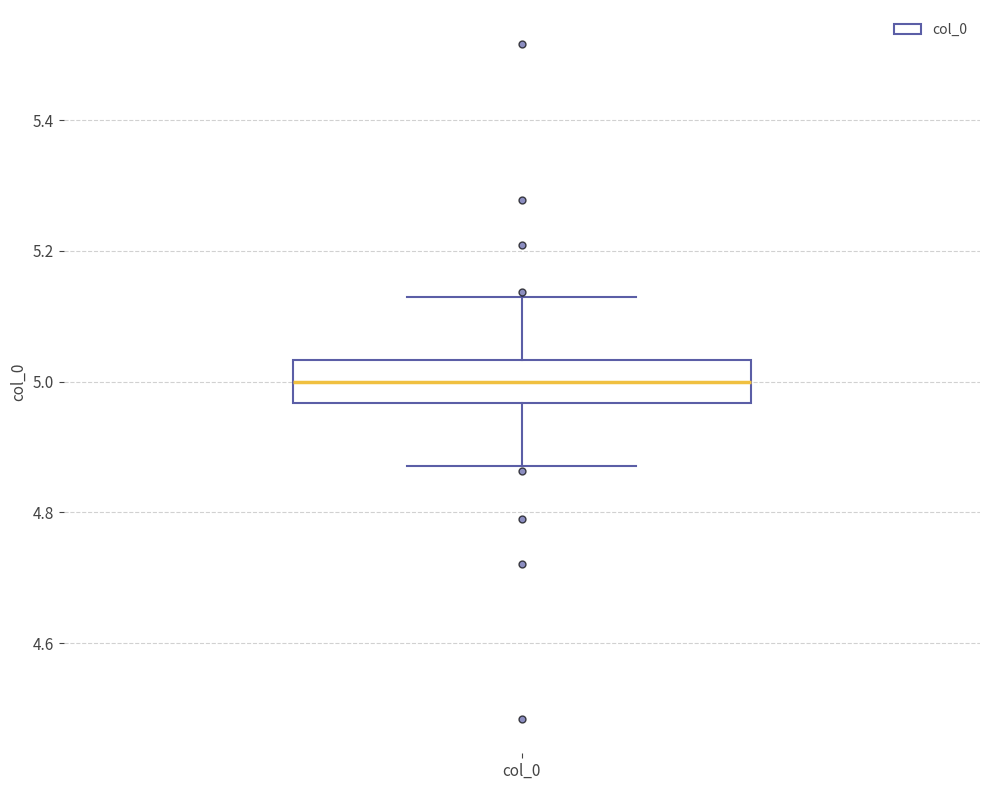

Transcribe this box plot: give where the median line is, the range the box spans, and where the two whiskers end, as read against the y-axis. The values are not printed on the chart, so give them approximately, as read against the axis.

median 5.00, box 4.96 to 5.04, whiskers 4.88 to 5.12